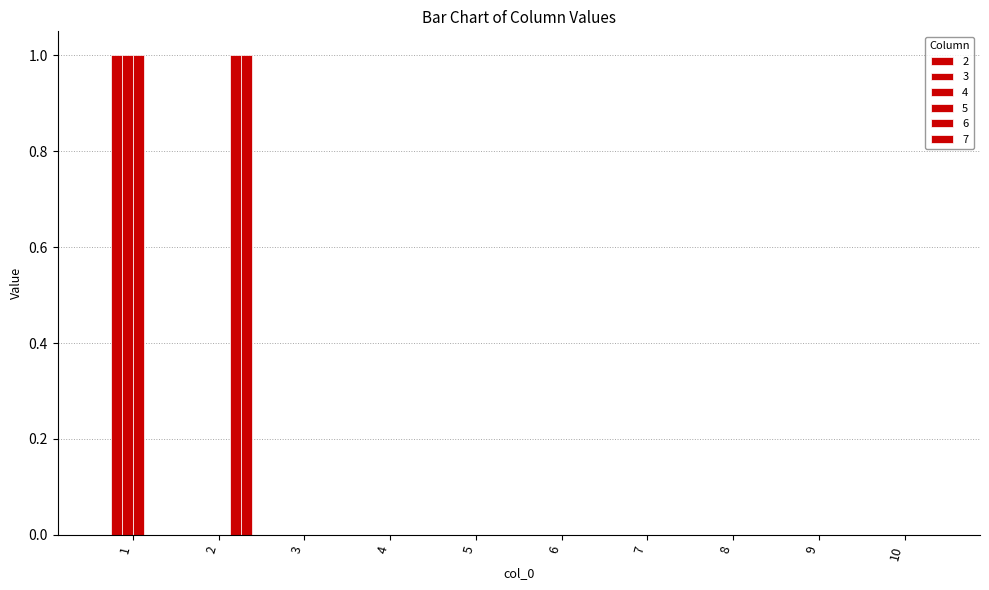

At which category is the sum across all series the highest?

1